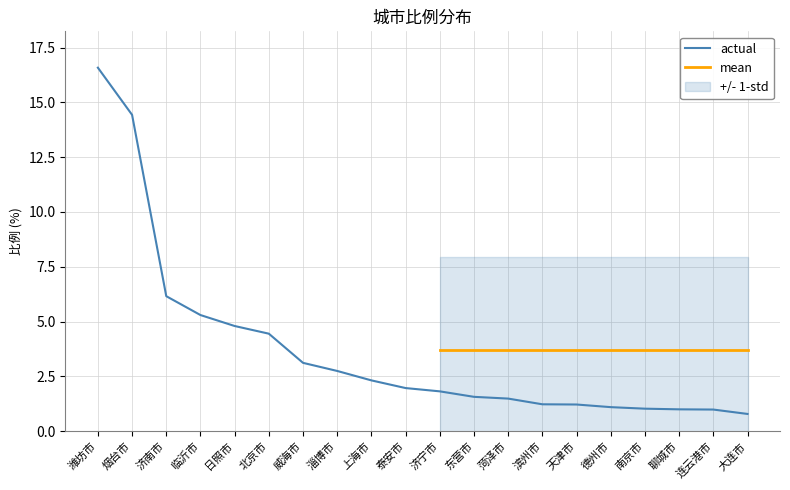

True or false: the data shows 2.2 at 菏泽市.

False